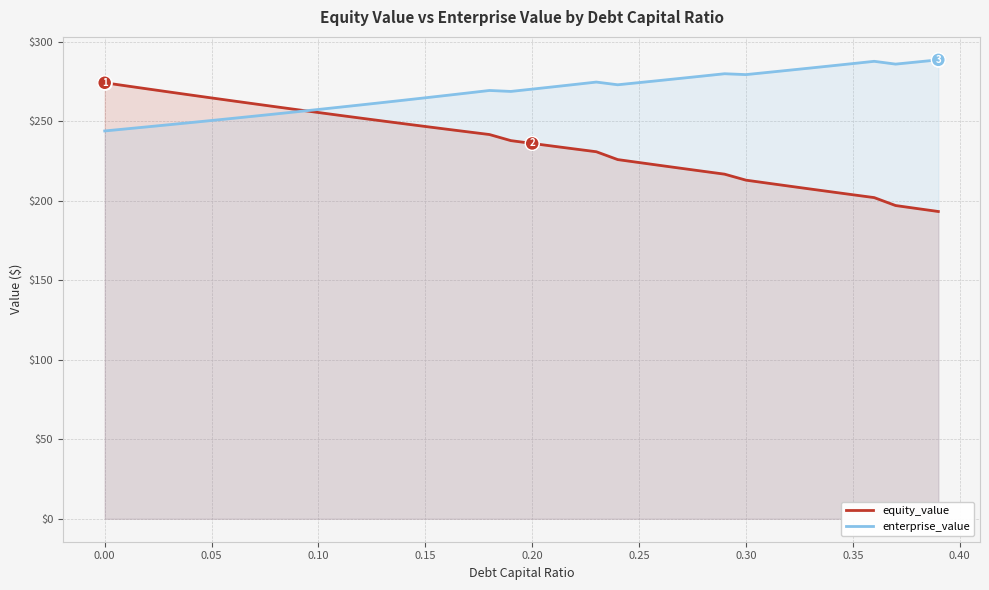

Which series contains the highest Y value?

enterprise_value